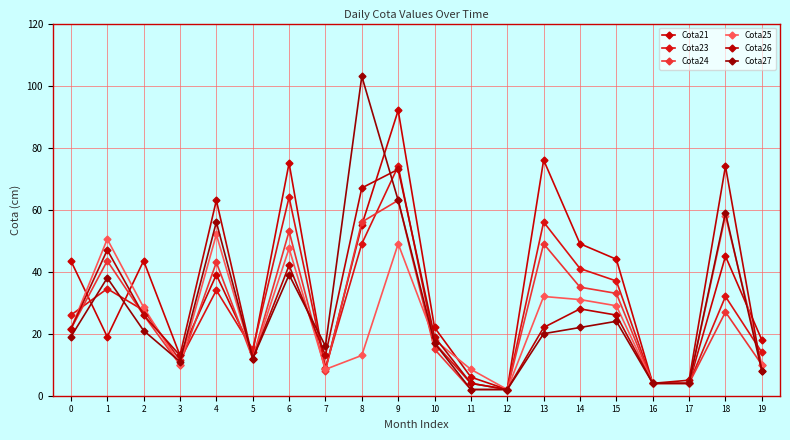

Read the Cota27 value at 10.

17.0